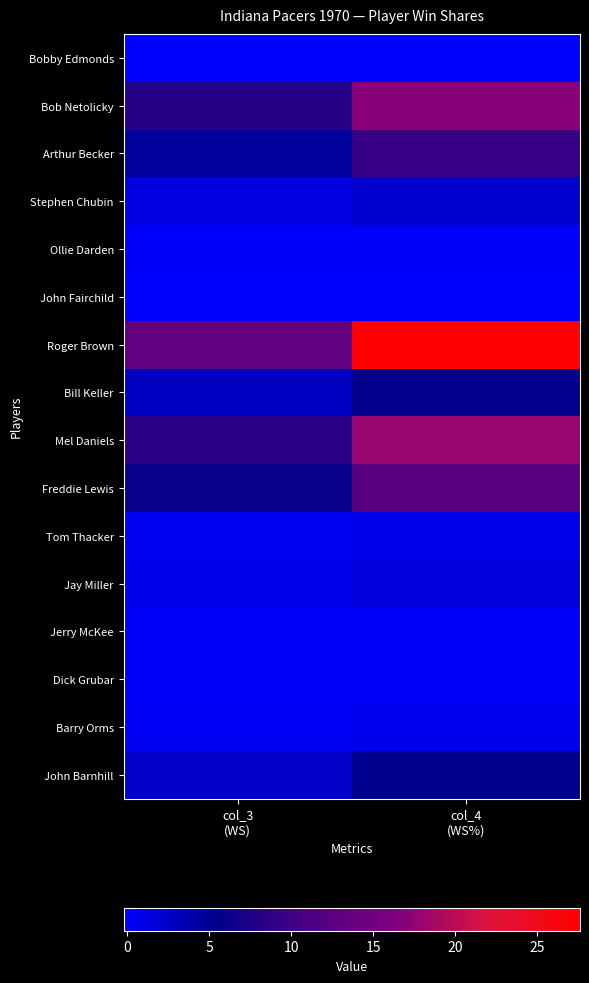

What is the spread (max minus min) of values at col_4
(WS%)?

27.8